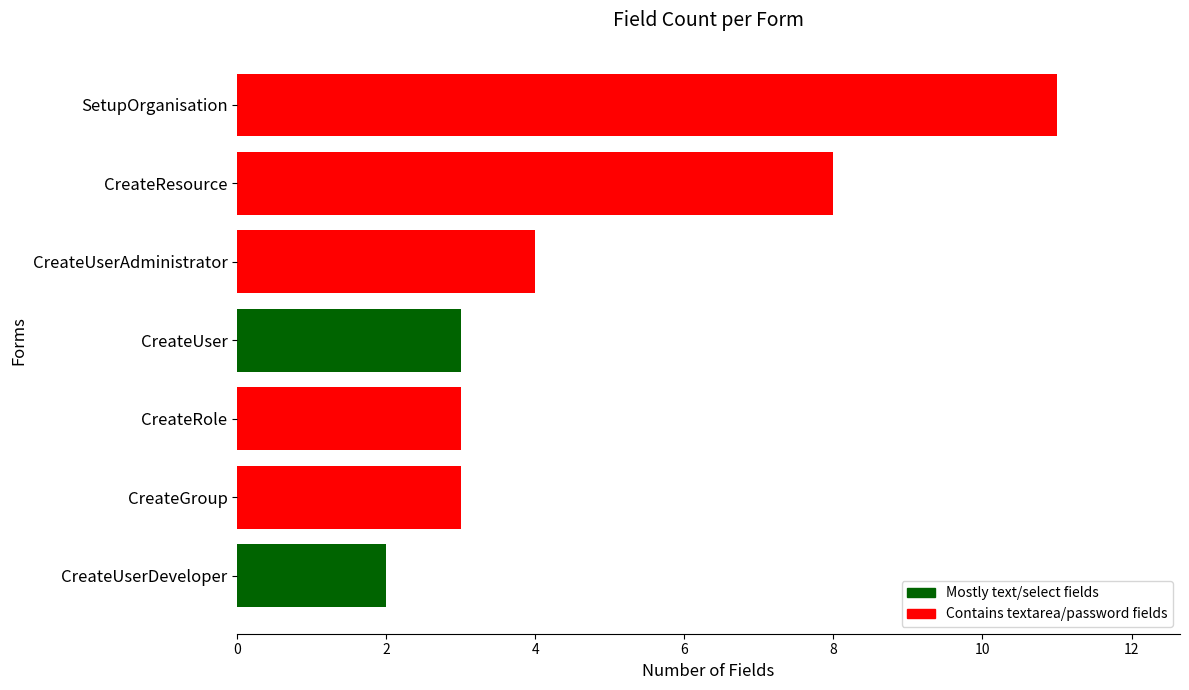

Is it true that the value at CreateRole is 5?

False